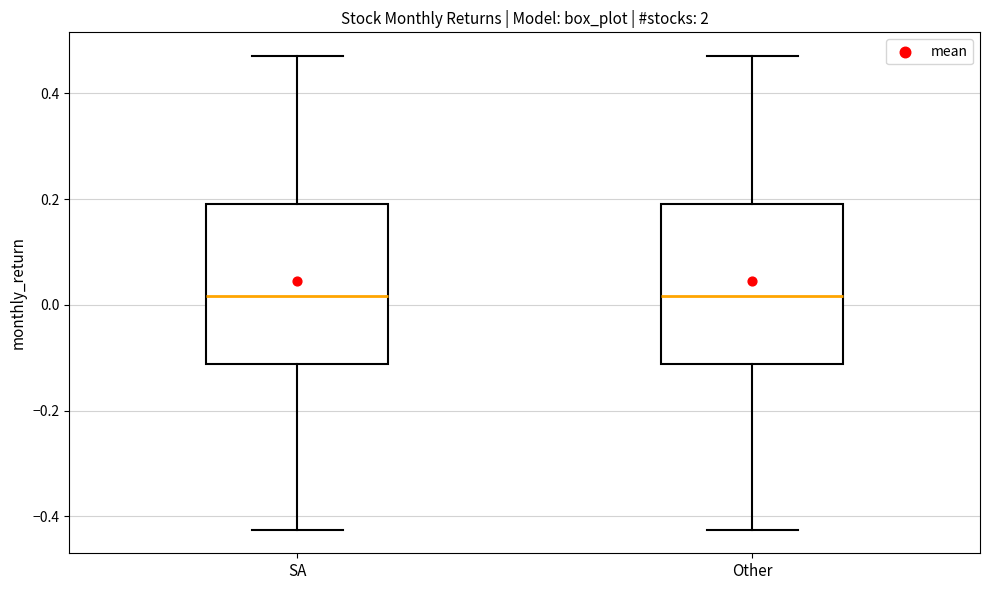

Reading left to right, read every box against the y-axis: the position of its median line, the range the box covers, and the ends of its whiskers. The values are not printed on the chart, so give them approximately, as read against the axis.

SA: median 0.02, box -0.12 to 0.20, whiskers -0.42 to 0.48
Other: median 0.02, box -0.12 to 0.20, whiskers -0.42 to 0.48